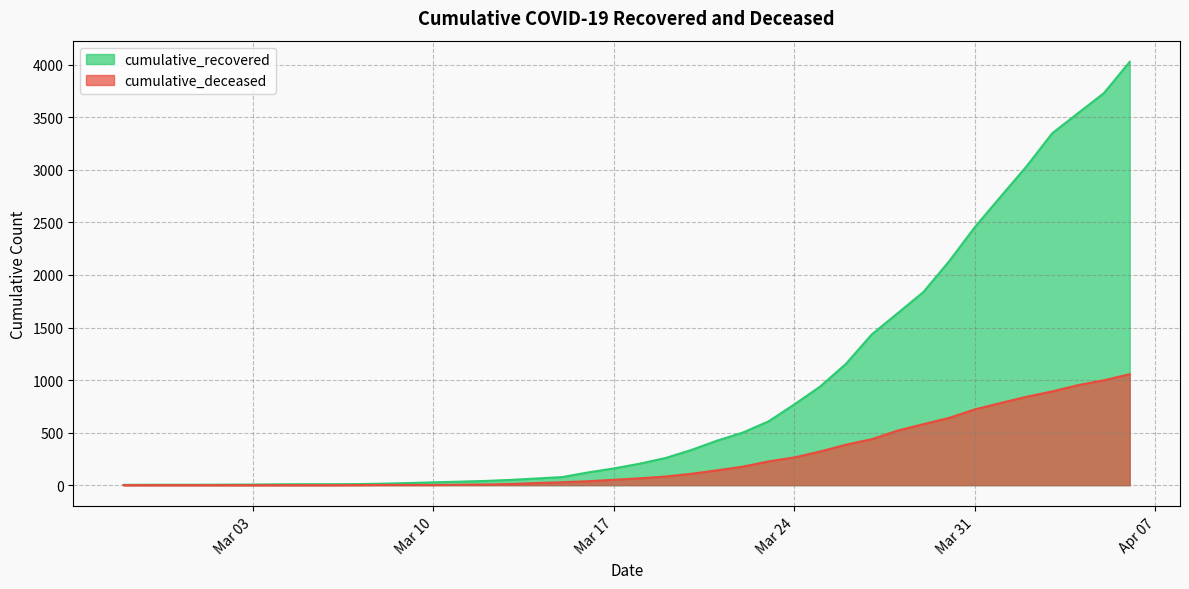

What is the highest value of the cumulative_deceased series?

1056